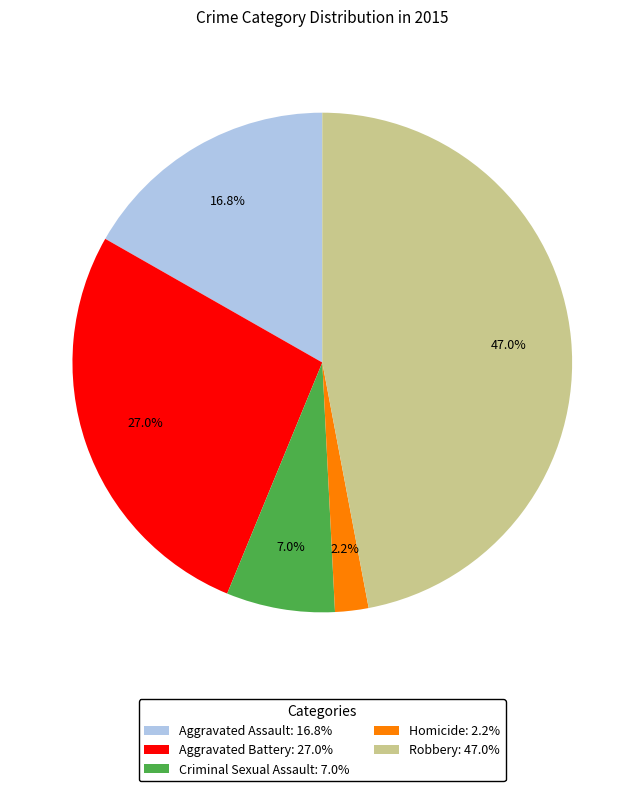

To the nearest percent, what portion does Aggravated Assault represent?

17%